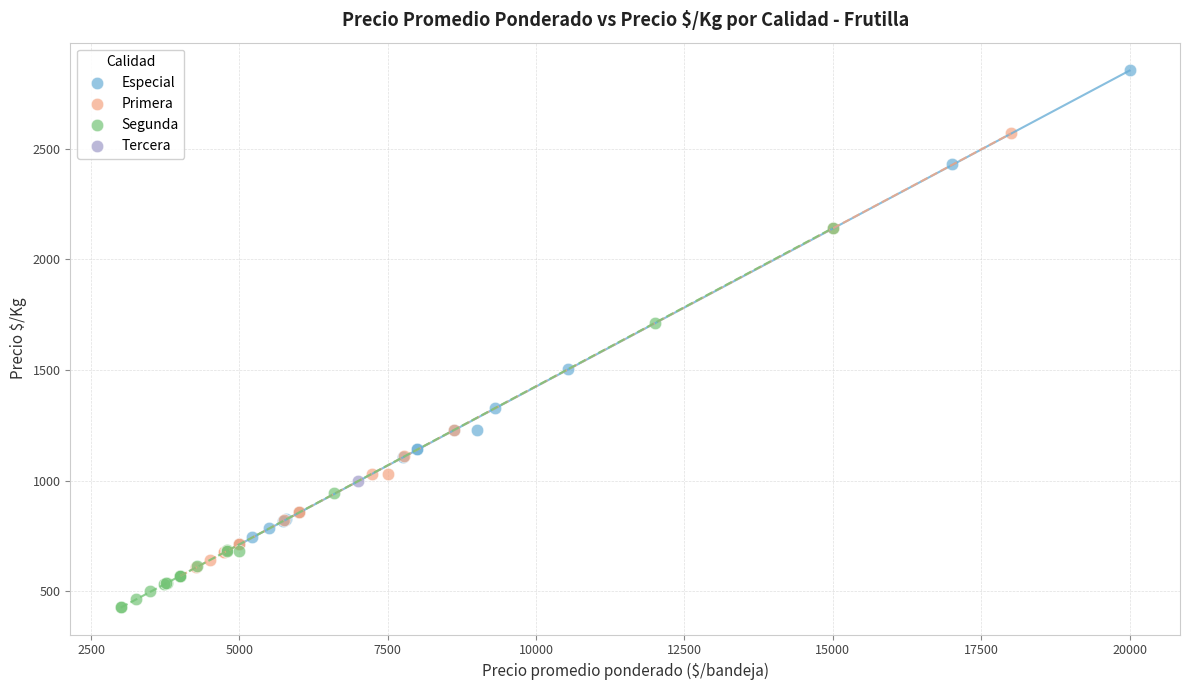

What are all the series names shown in the legend?

Especial, Primera, Segunda, Tercera